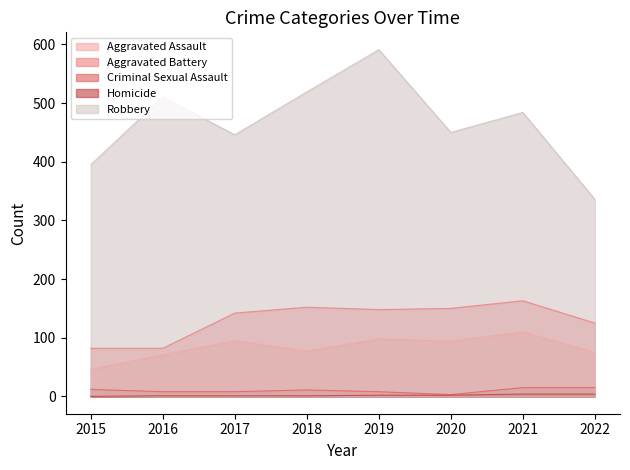

True or false: Aggravated Assault and Criminal Sexual Assault intersect in this chart.

False